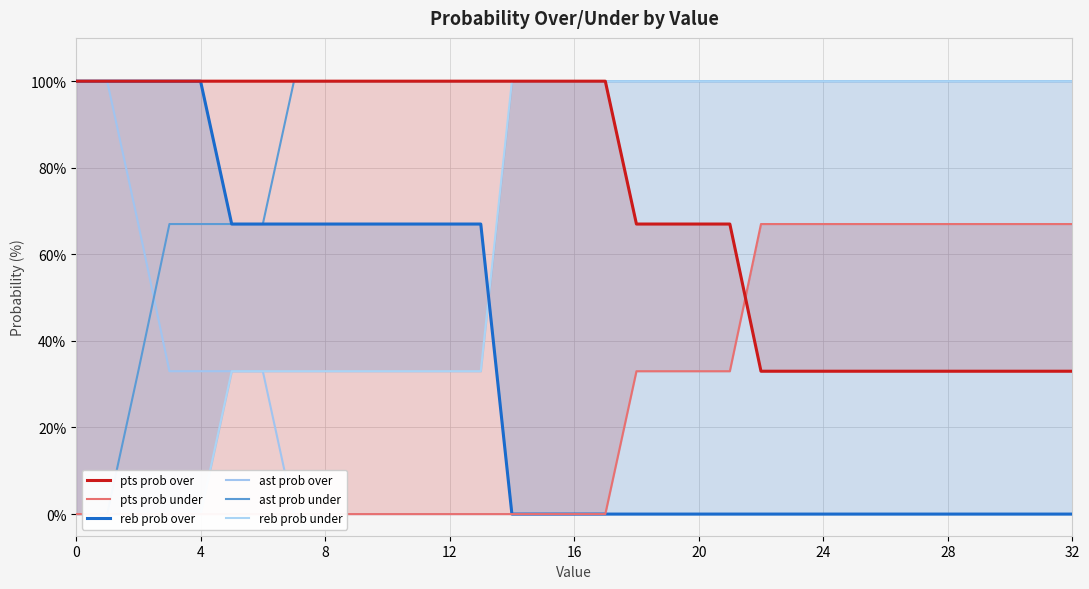

Which series changed the most between 14 and 16?

pts prob over